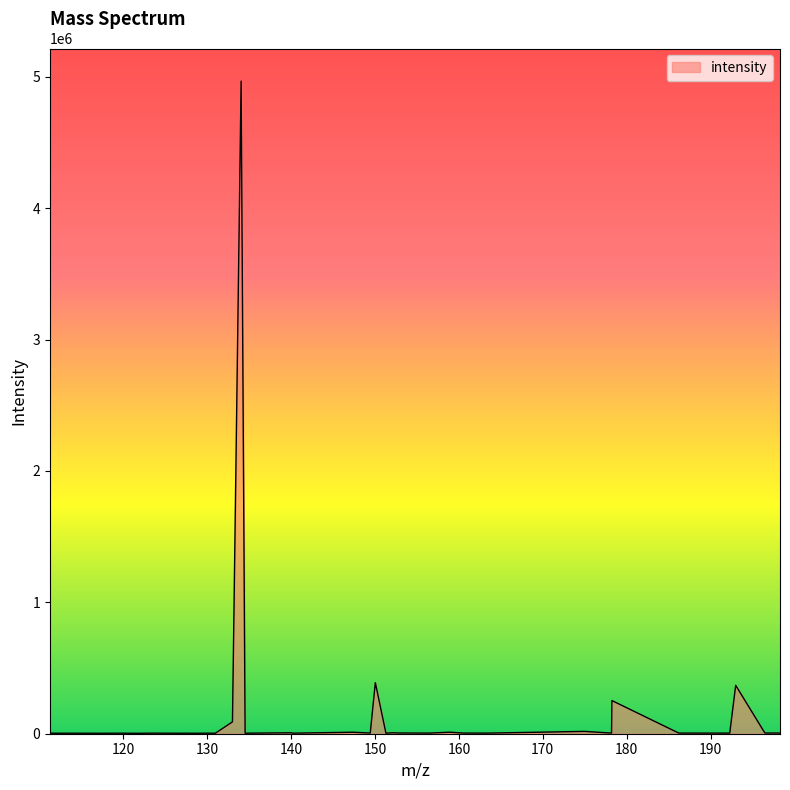

What is the difference between the maximum and minimum values?

4963257.3